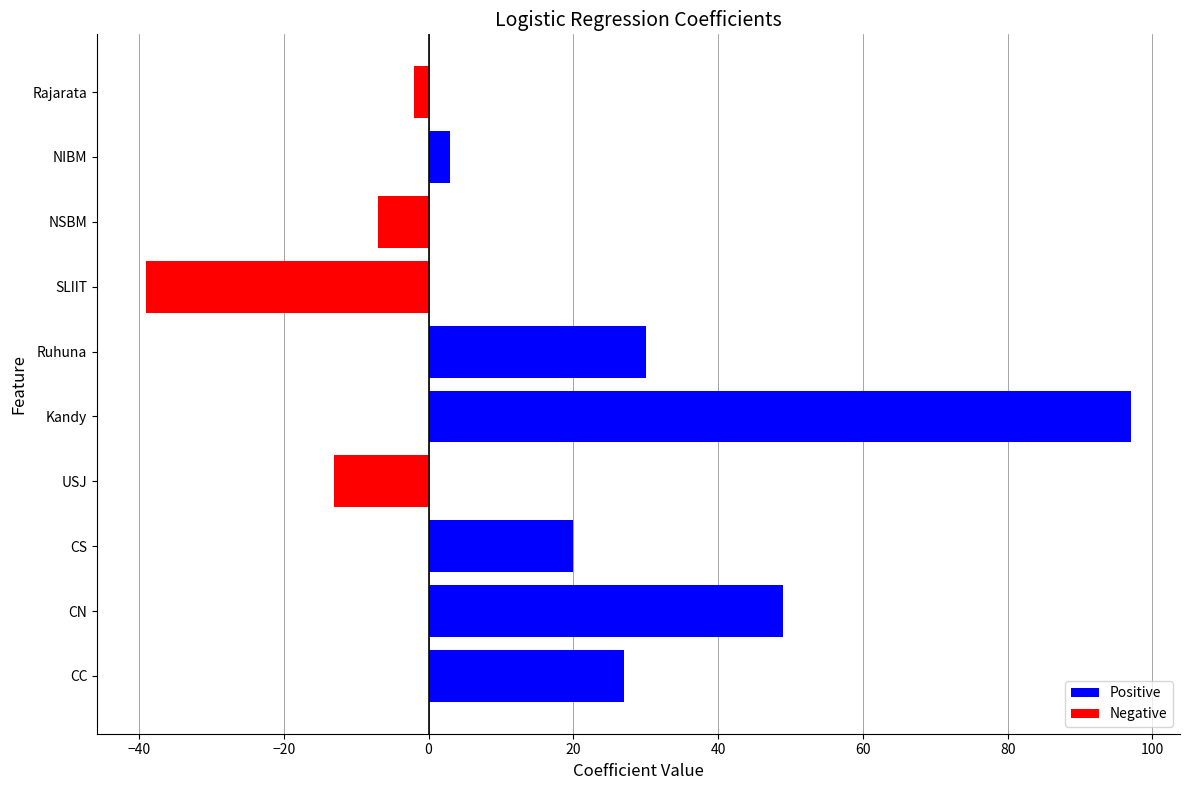

What is the sum of all values?

165